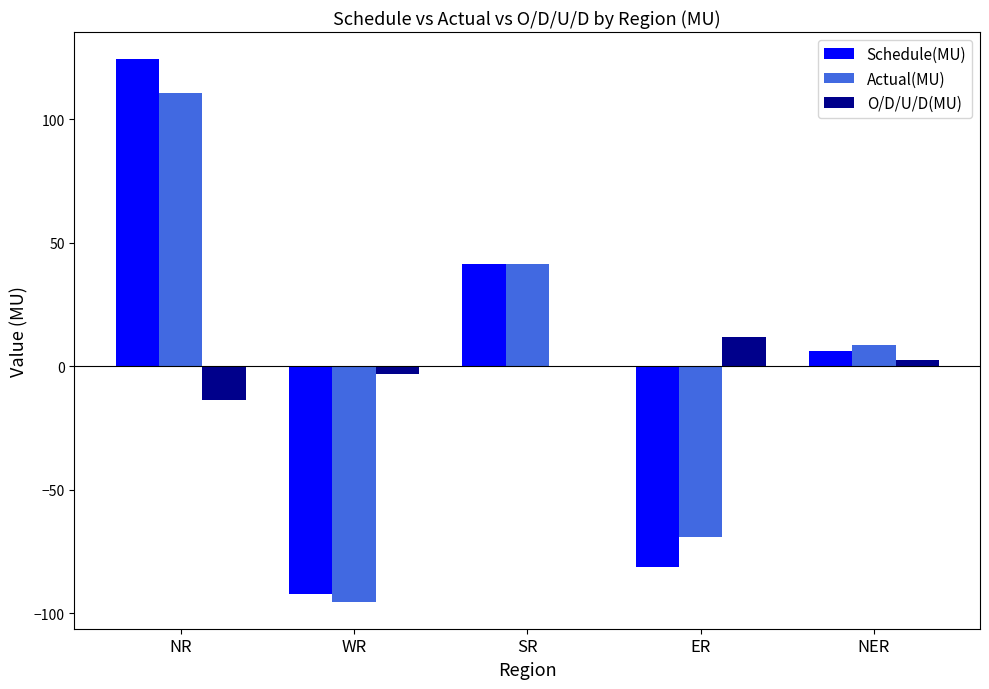

What is the difference between the O/D/U/D(MU) values at ER and NER?

9.4